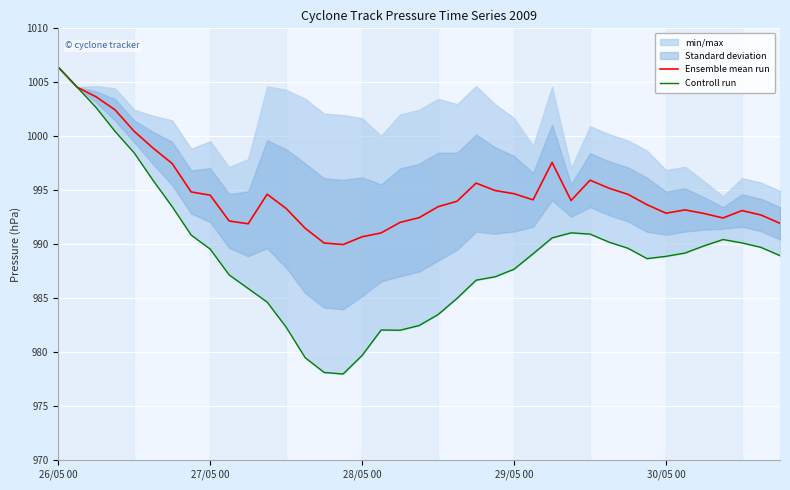

The value of Ensemble mean run at 29/05 00 is 1533.9. True or false?

False